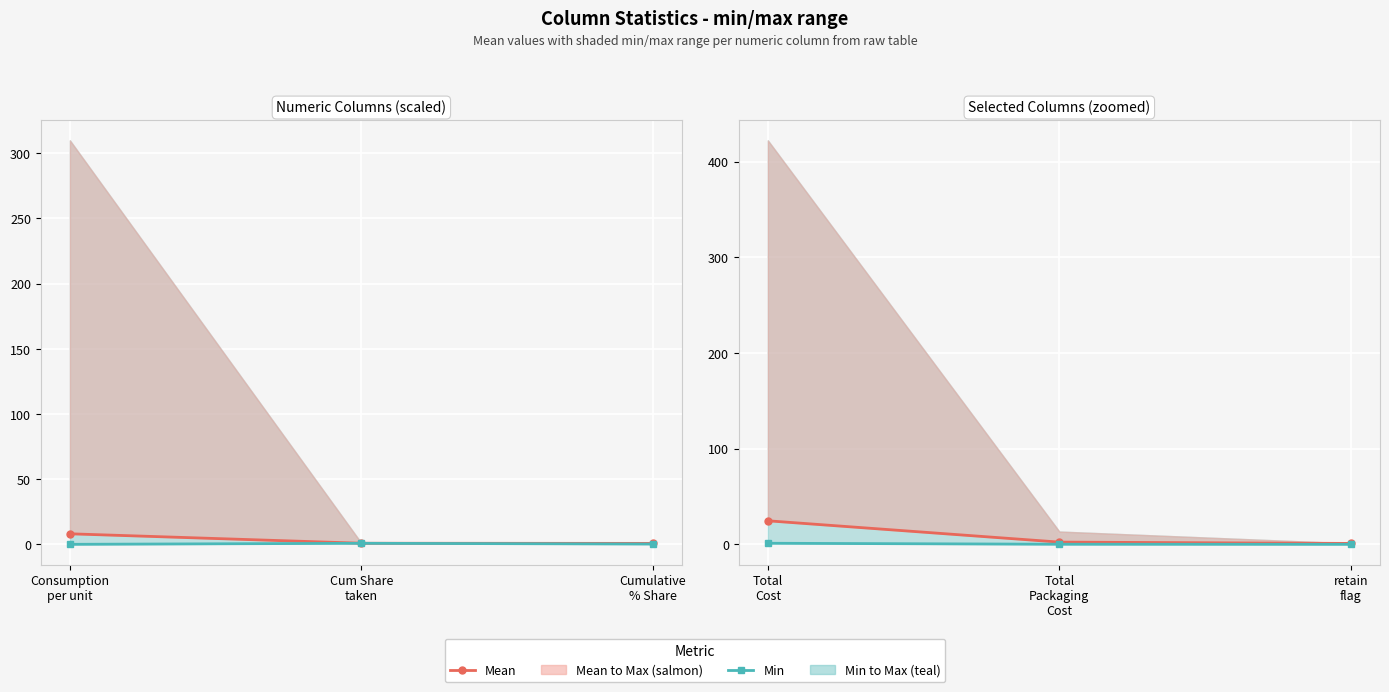

What is the difference between the Min values at Total Packaging Cost and retain flag?

0.1